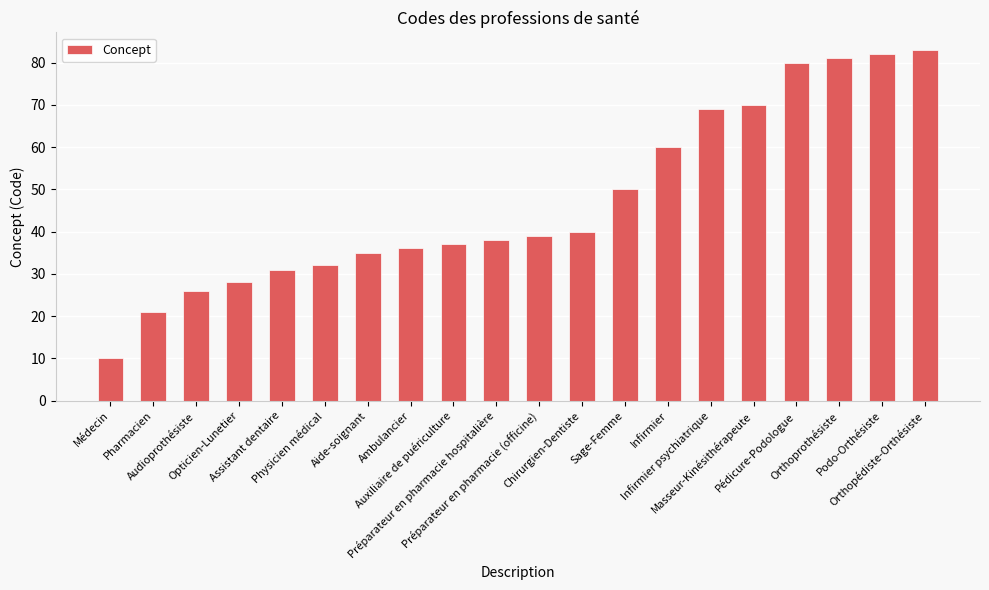

Rank the categories by value from lowest to highest.

Médecin, Pharmacien, Audioprothésiste, Opticien-Lunetier, Assistant dentaire, Physicien médical, Aide-soignant, Ambulancier, Auxiliaire de puériculture, Préparateur en pharmacie hospitalière, Préparateur en pharmacie (officine), Chirurgien-Dentiste, Sage-Femme, Infirmier, Infirmier psychiatrique, Masseur-Kinésithérapeute, Pédicure-Podologue, Orthoprothésiste, Podo-Orthésiste, Orthopédiste-Orthésiste